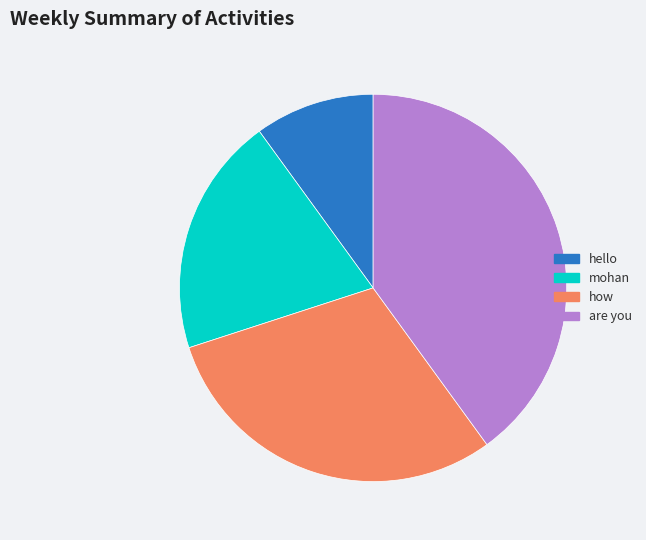

Which category has the smallest portion of the pie?

hello